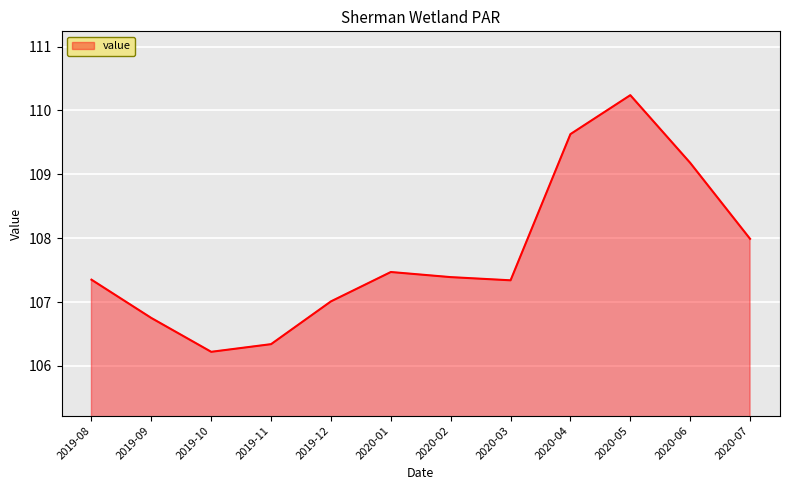

Approximately how many times larger is the value at 2020-04 compared to 2020-06?

1.0